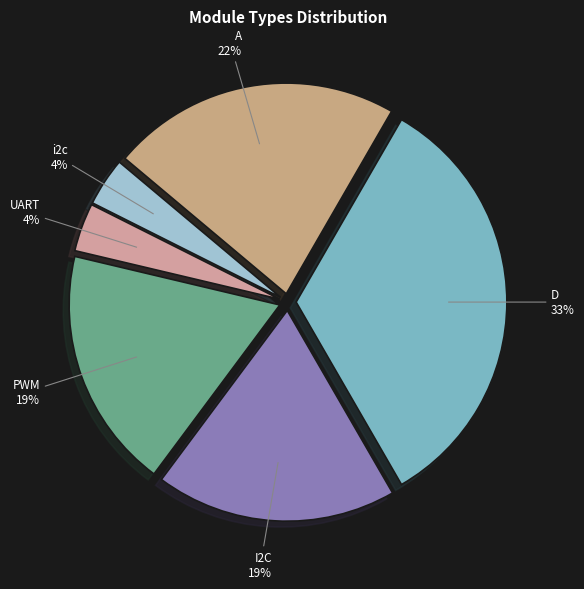

What is the largest slice in the pie chart?

D